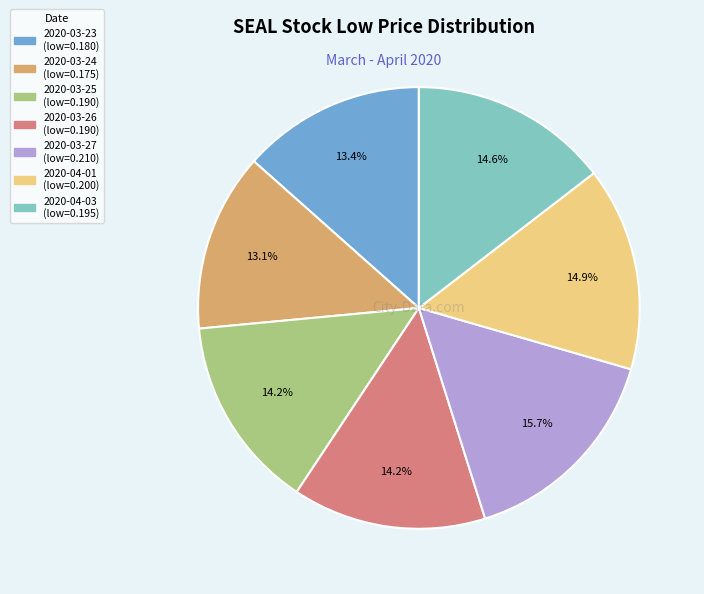

To the nearest percent, what percentage of the pie is 2020-03-25?

14%